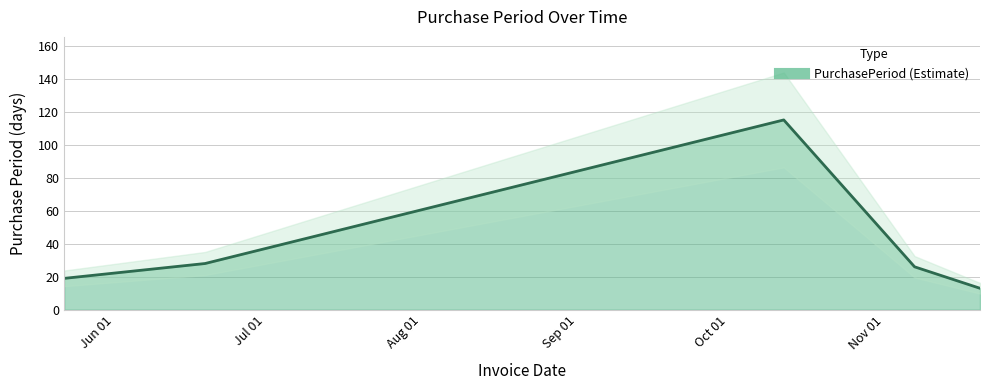

Rank the categories by value from highest to lowest.

2017-10-12, 2017-06-19, 2017-11-07, 2017-05-22, 2017-11-20